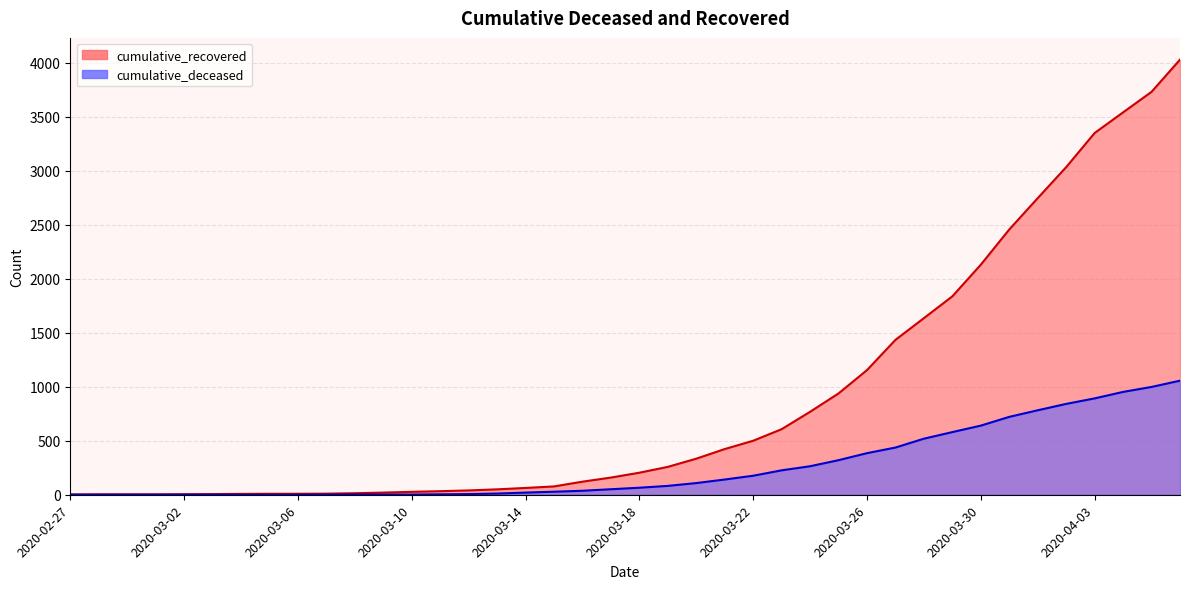

How many lines are shown in the chart?

2